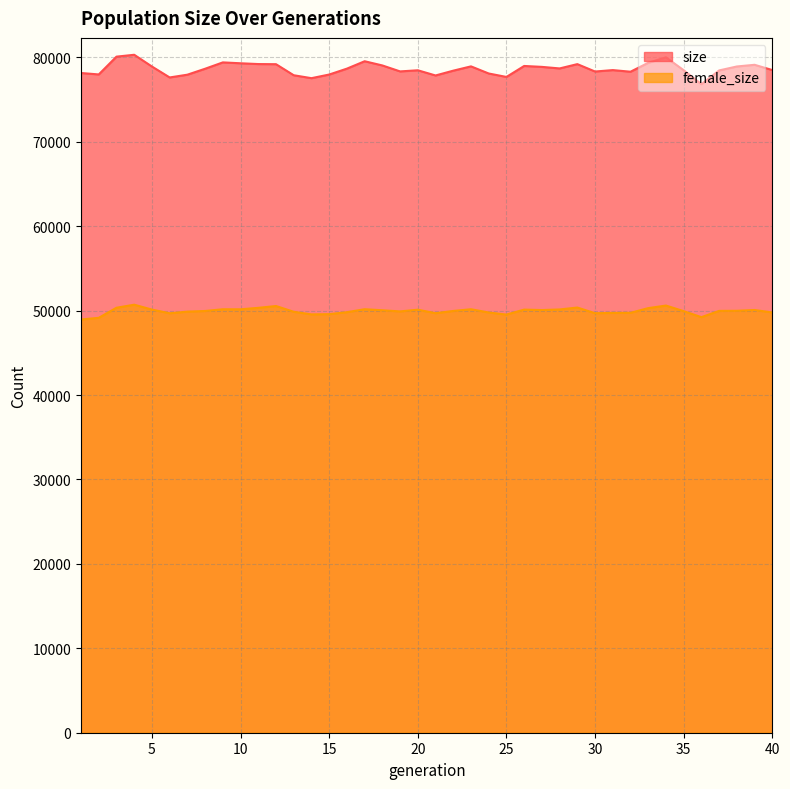

Which series changed the most between 12 and 35?

size